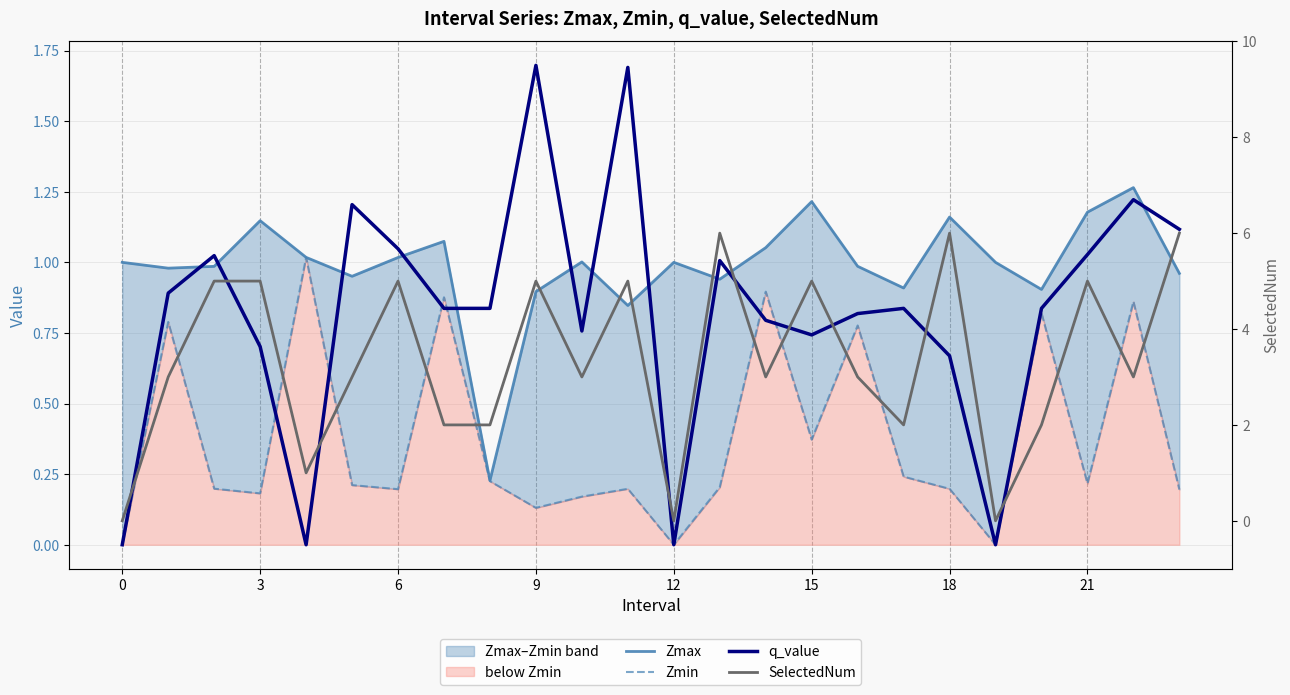

Which series has the largest total across all categories?

SelectedNum